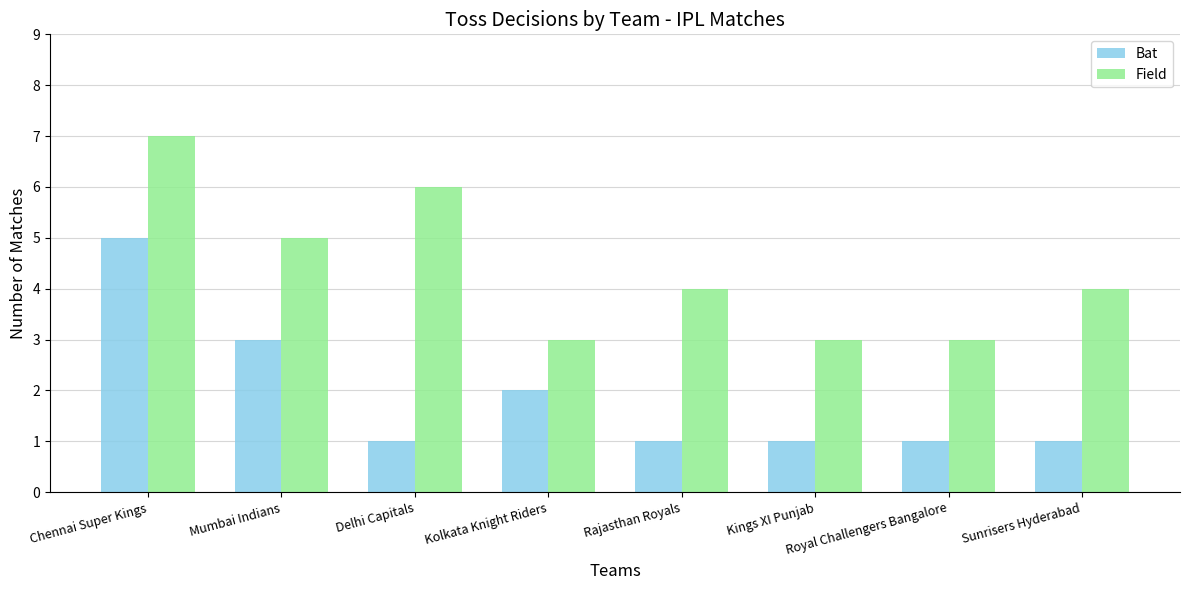

Between Mumbai Indians and Delhi Capitals, which series saw the biggest shift?

Bat